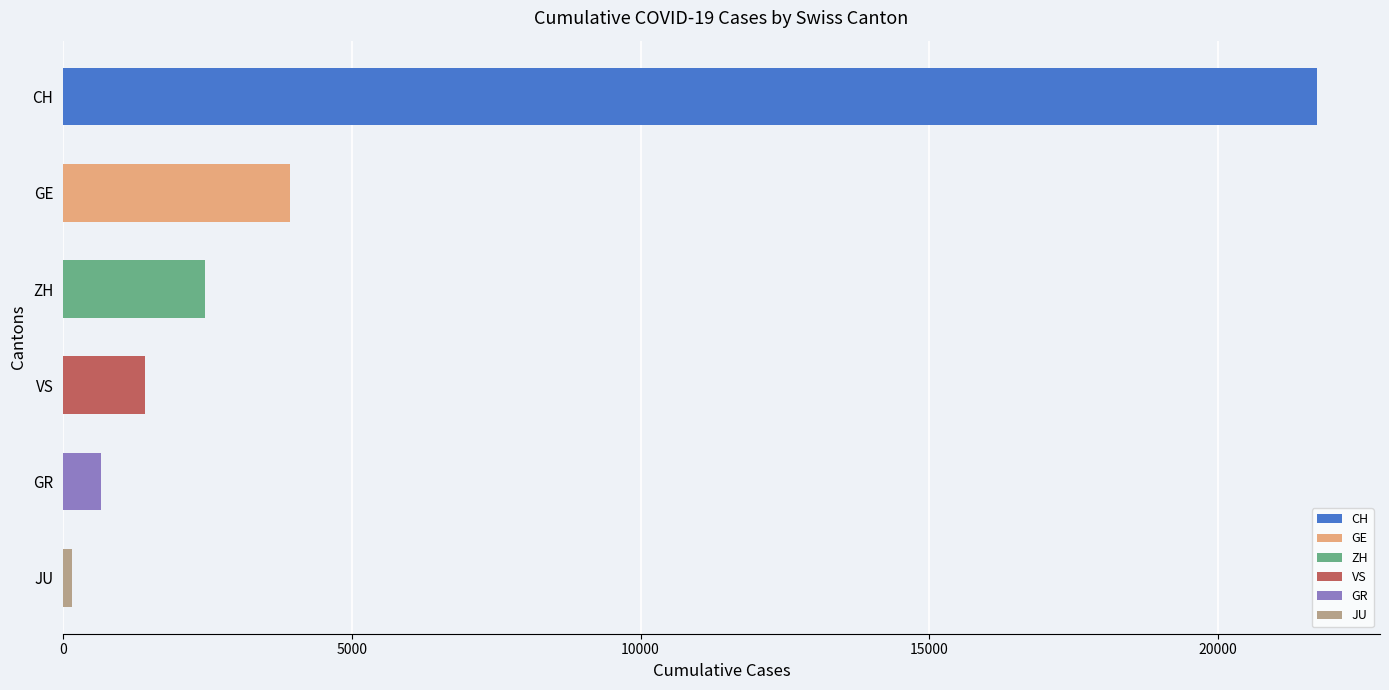

Is it true that the value at CH is 36275?

False